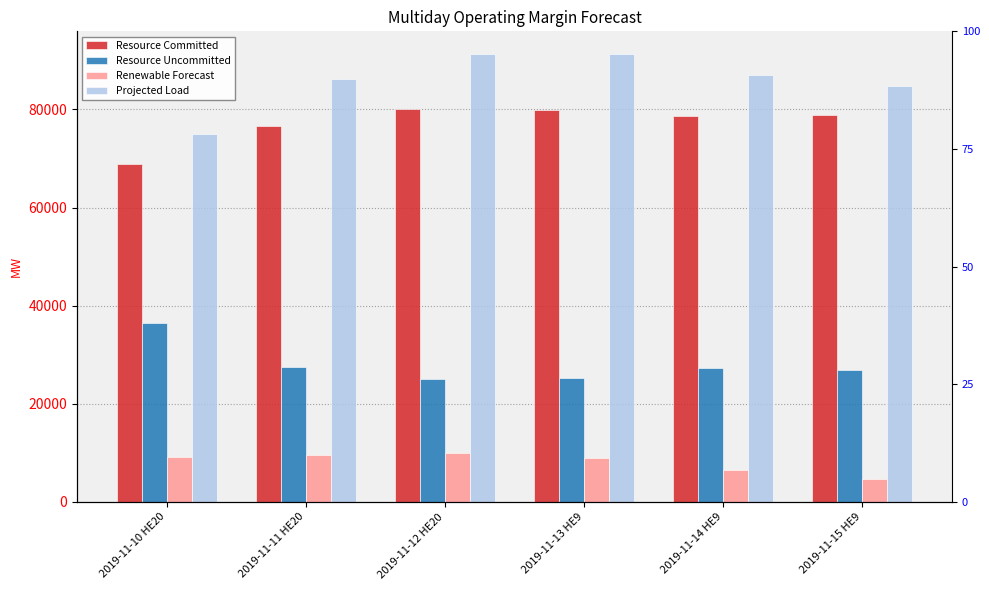

At how many categories does at least one series exceed 24435?

6